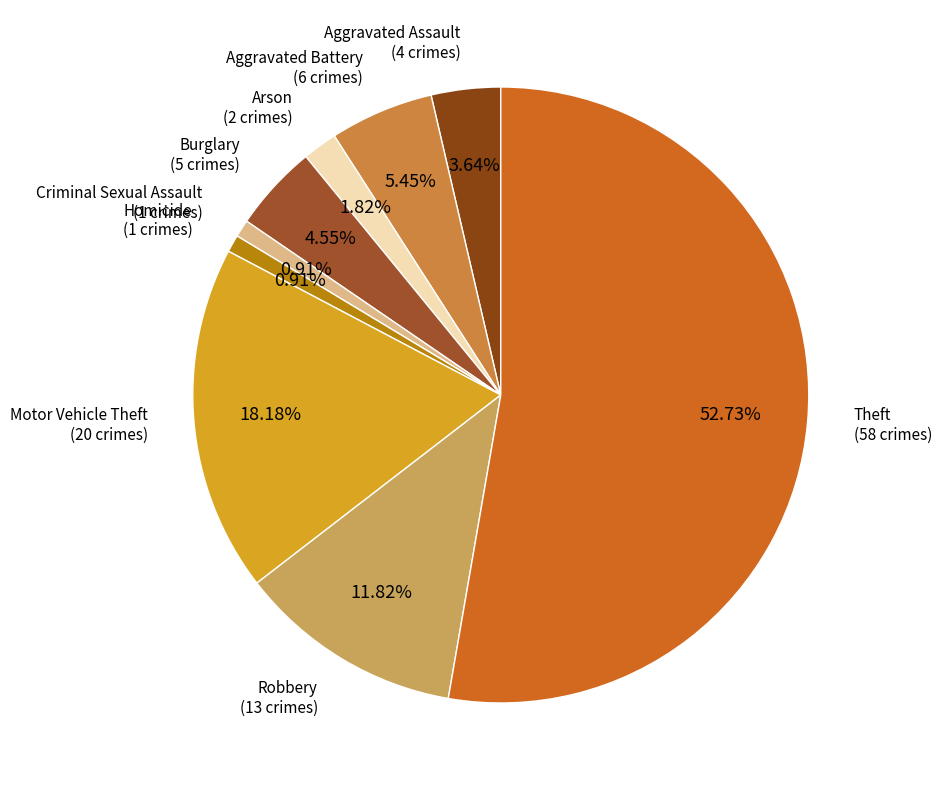

What is the smallest slice in the pie chart?

Criminal Sexual Assault